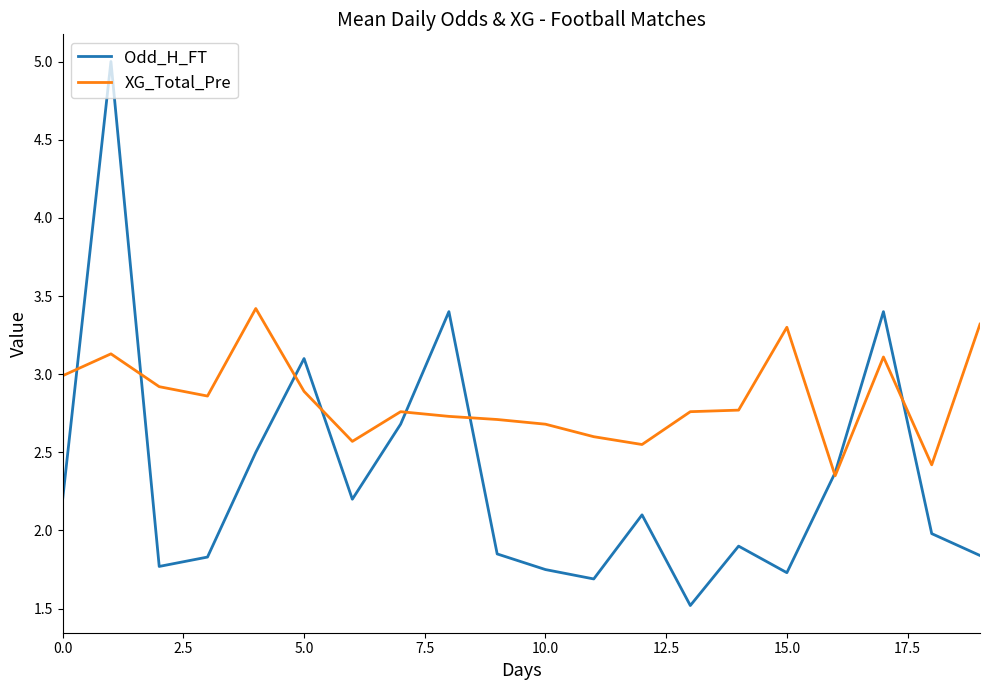

Which series has the largest total across all categories?

XG_Total_Pre